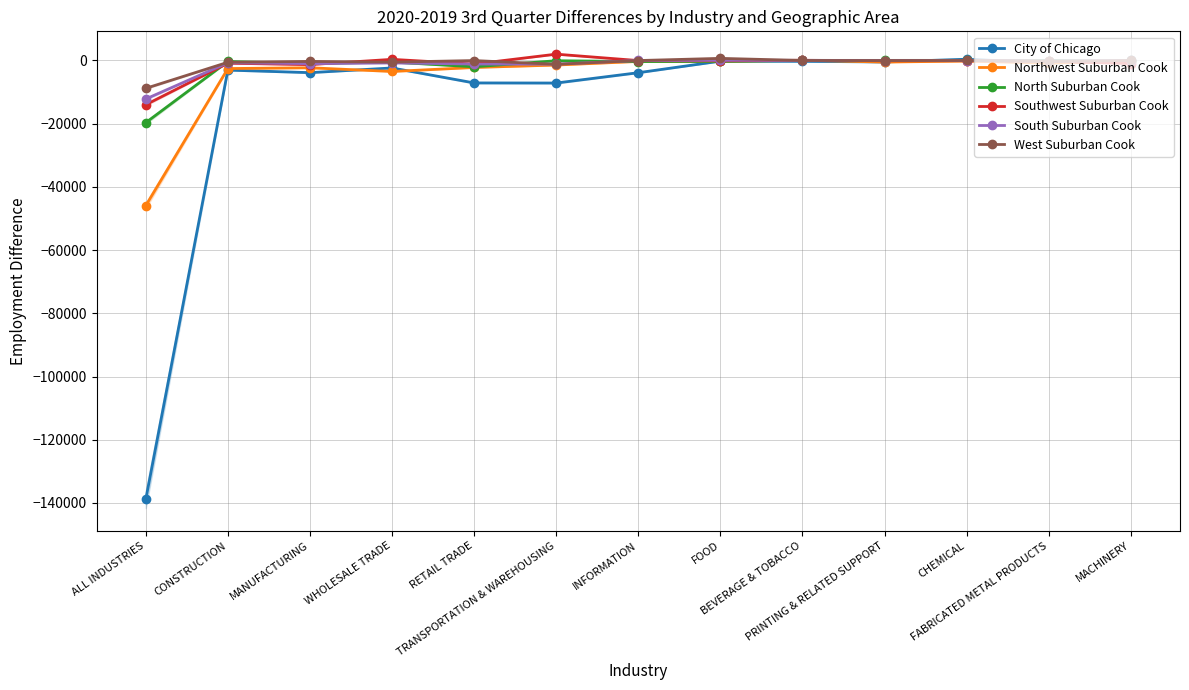

How many interior local valleys does the West Suburban Cook series have?

4